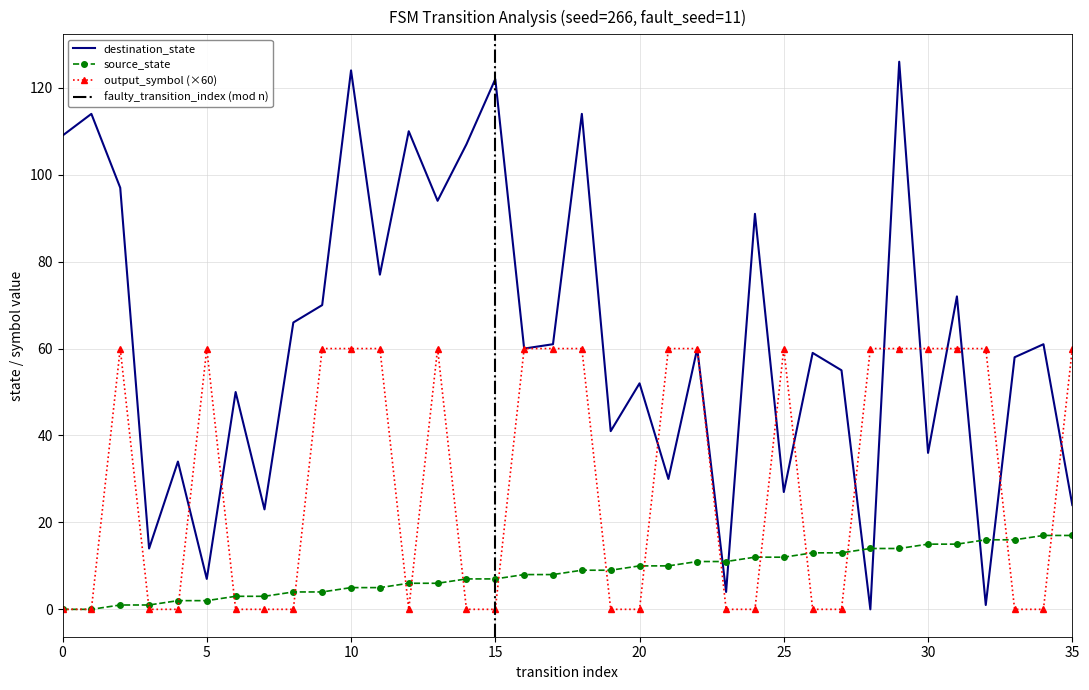

How many data points in source_state are above 9?

16